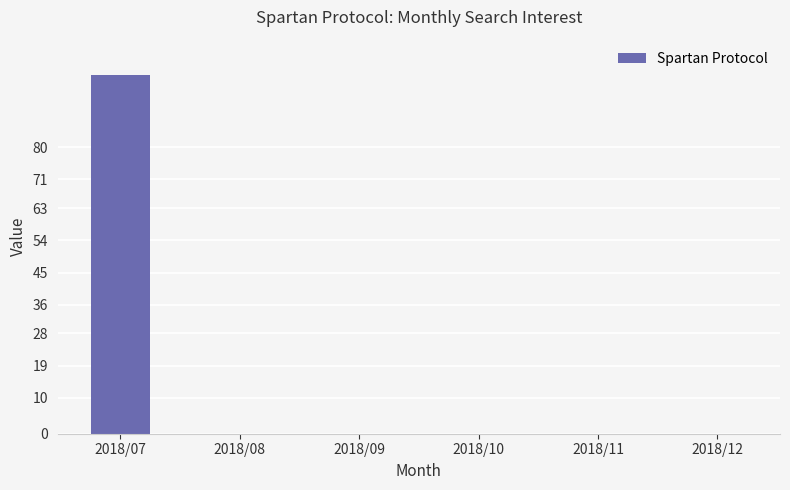

Reading left to right, extract all data points from this chart.

2018/07=100	2018/08=0	2018/09=0	2018/10=0	2018/11=0	2018/12=0